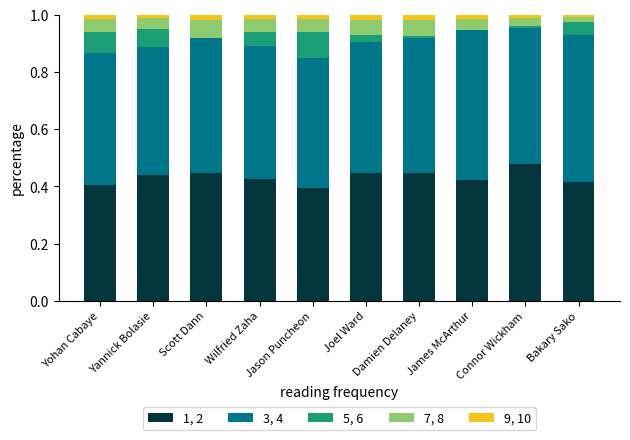

What is the total value across all series at Joel Ward?

1.0